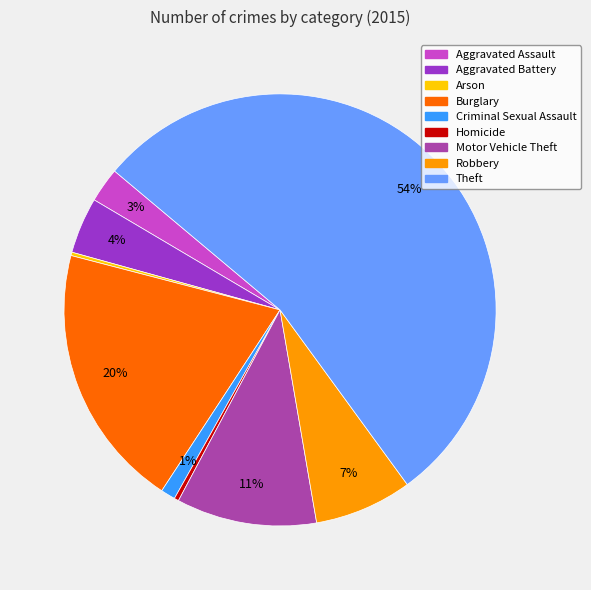

Which category has the biggest portion of the pie?

Theft